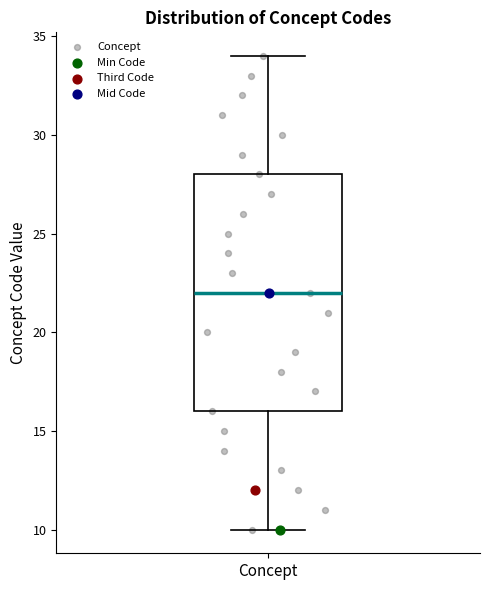

Read this box plot against the y-axis: the position of the median line, the range covered by the box, and the ends of both whiskers. The values are not printed on the chart, so give them approximately, as read against the axis.

median 22, box 16 to 28, whiskers 10 to 34